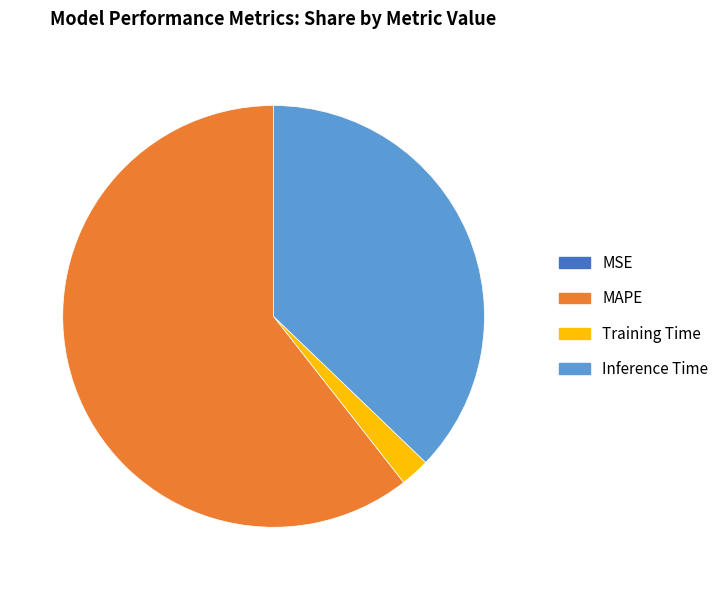

What is the largest slice in the pie chart?

MAPE